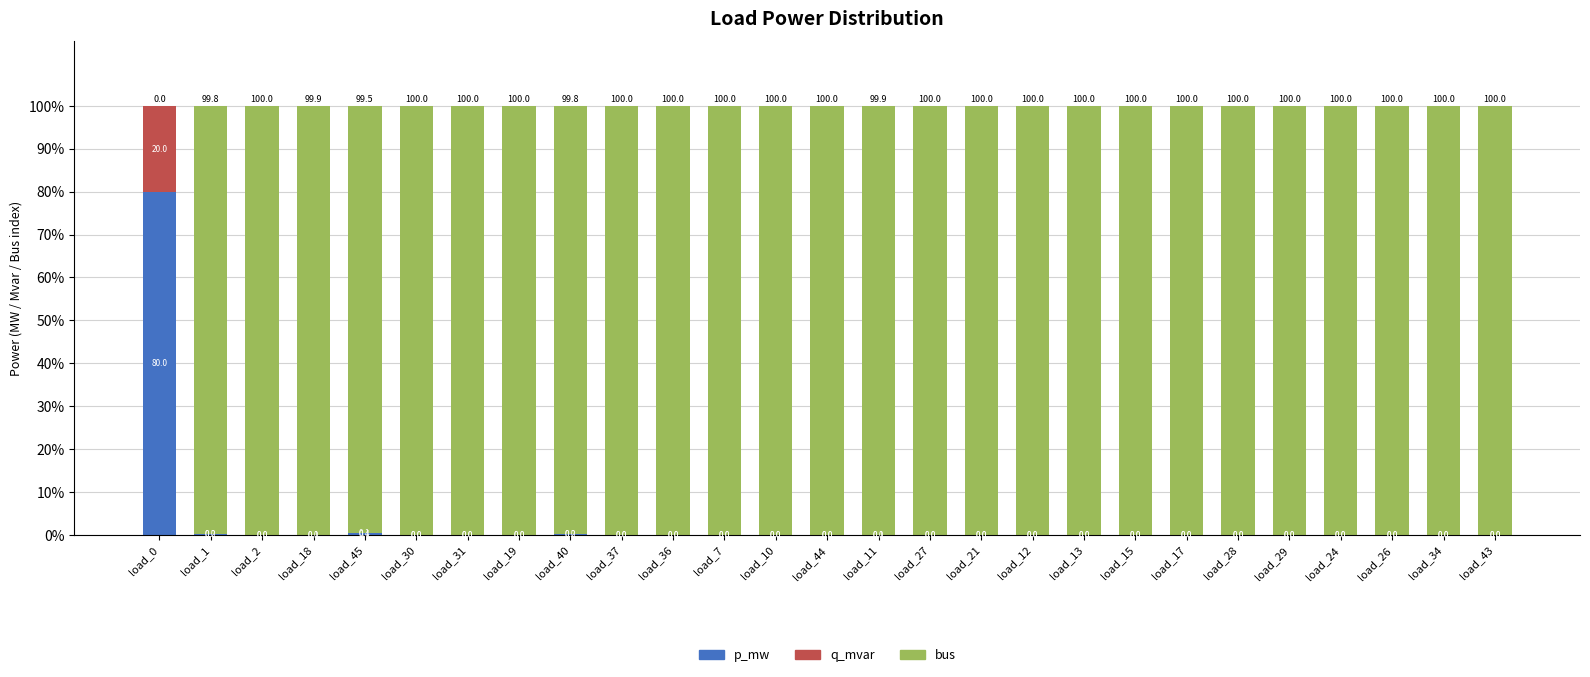

Where is p_mw nearest to the value 39?

load_45